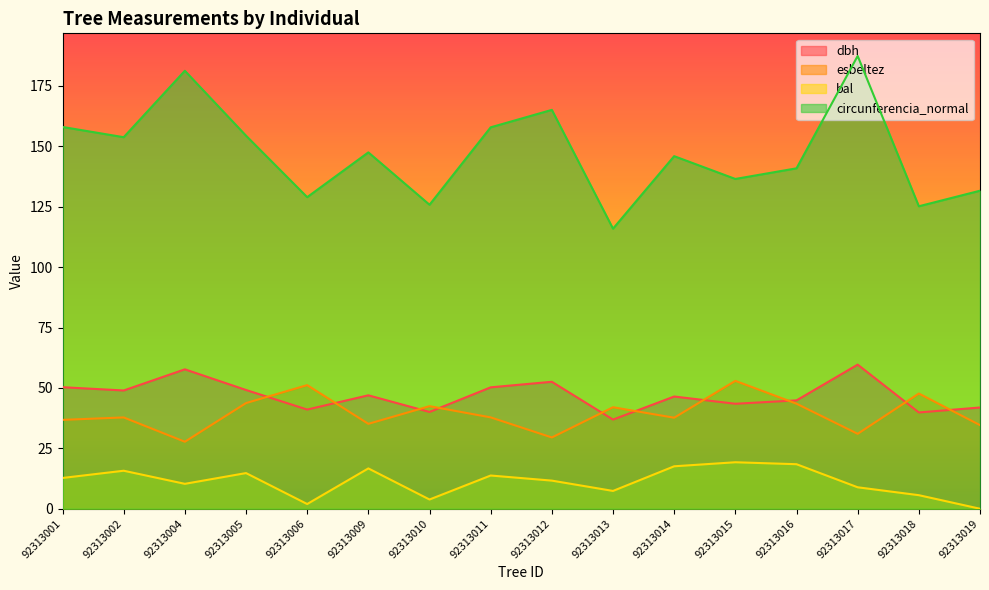

Where is the first local minimum for circunferencia_normal?

92313002